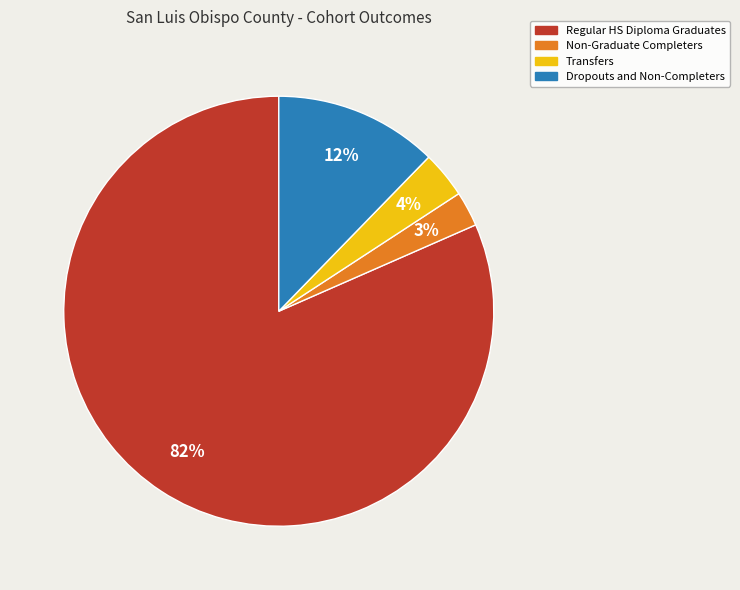

Combined, do Regular HS Diploma Graduates and Transfers account for over 50%?

Yes